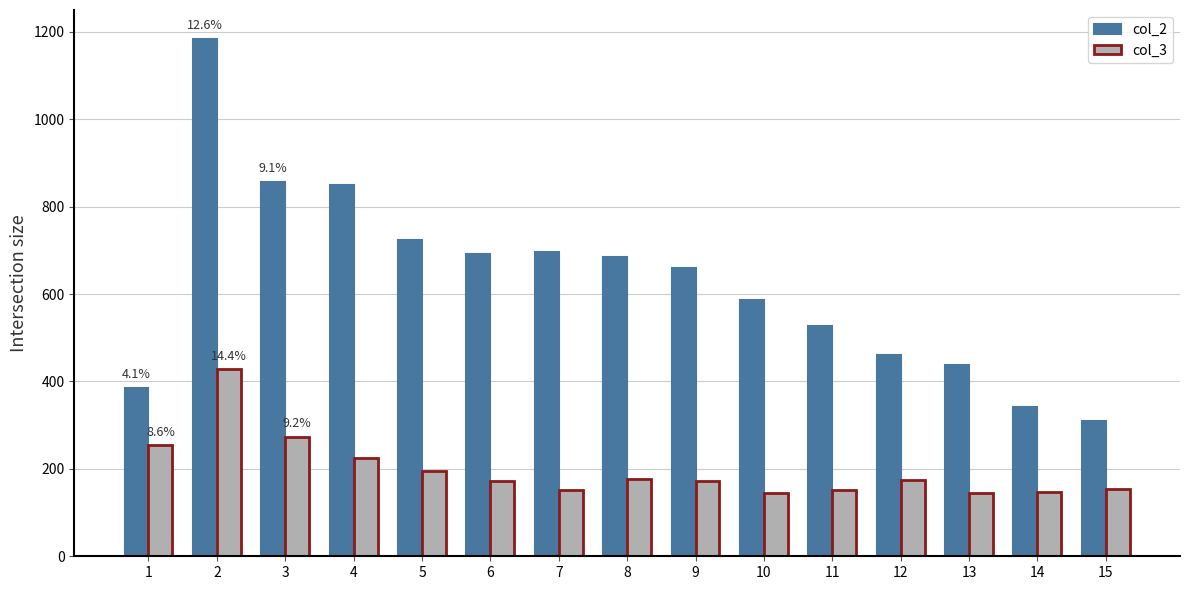

What are all the series names shown in the legend?

col_2, col_3